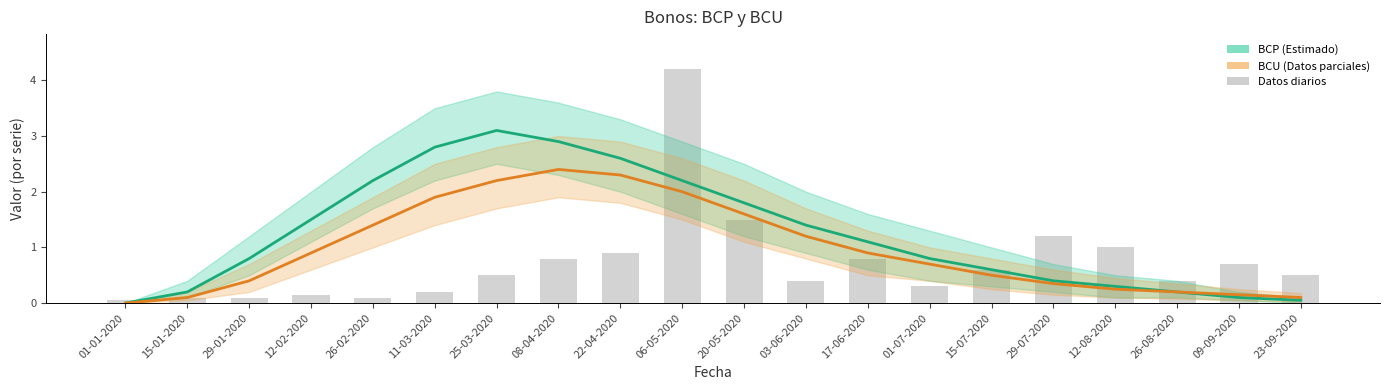

Is the value of BCU (Datos parciales) at 15-01-2020 greater than the value of BCP (Estimado) at 03-06-2020?

No